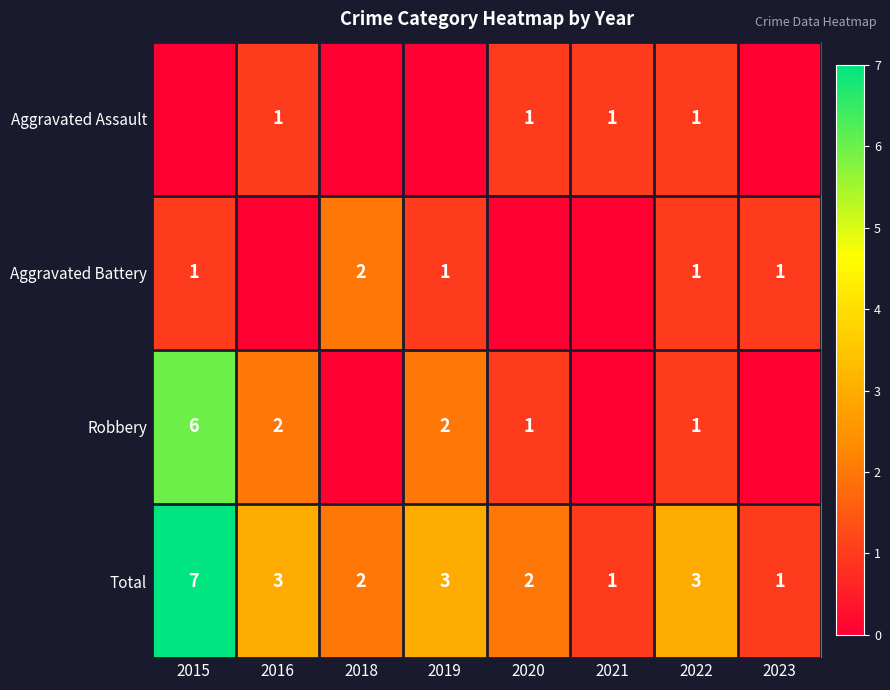

The Aggravated Assault series shows 1 at 2021. True or false?

True